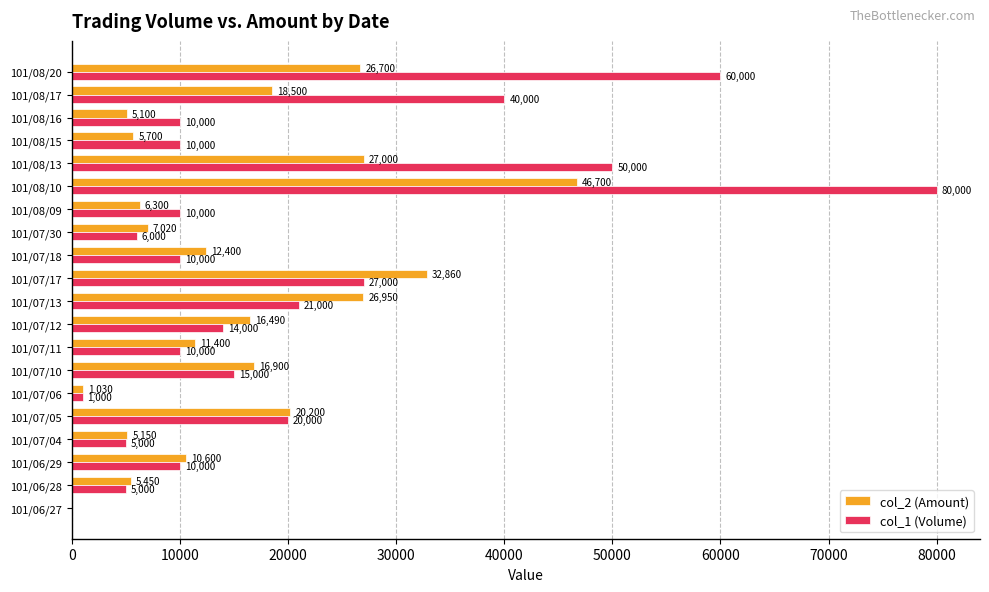

Between 101/07/10 and 101/07/30, which series saw the biggest shift?

col_2 (Amount)